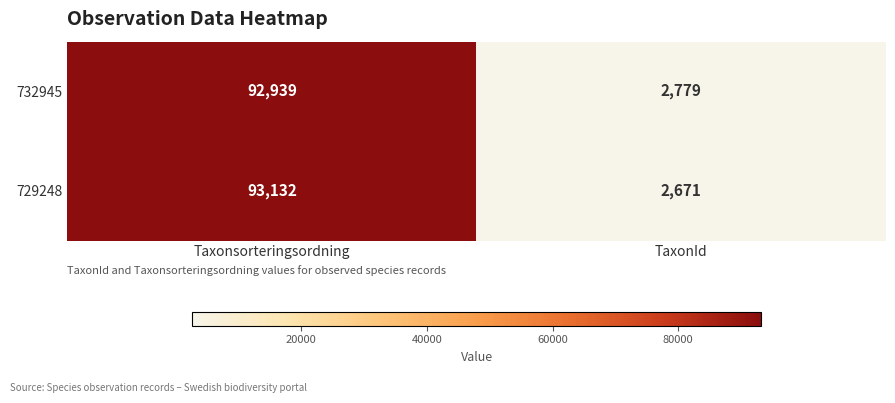

The 732945 series shows 4761 at TaxonId. True or false?

False